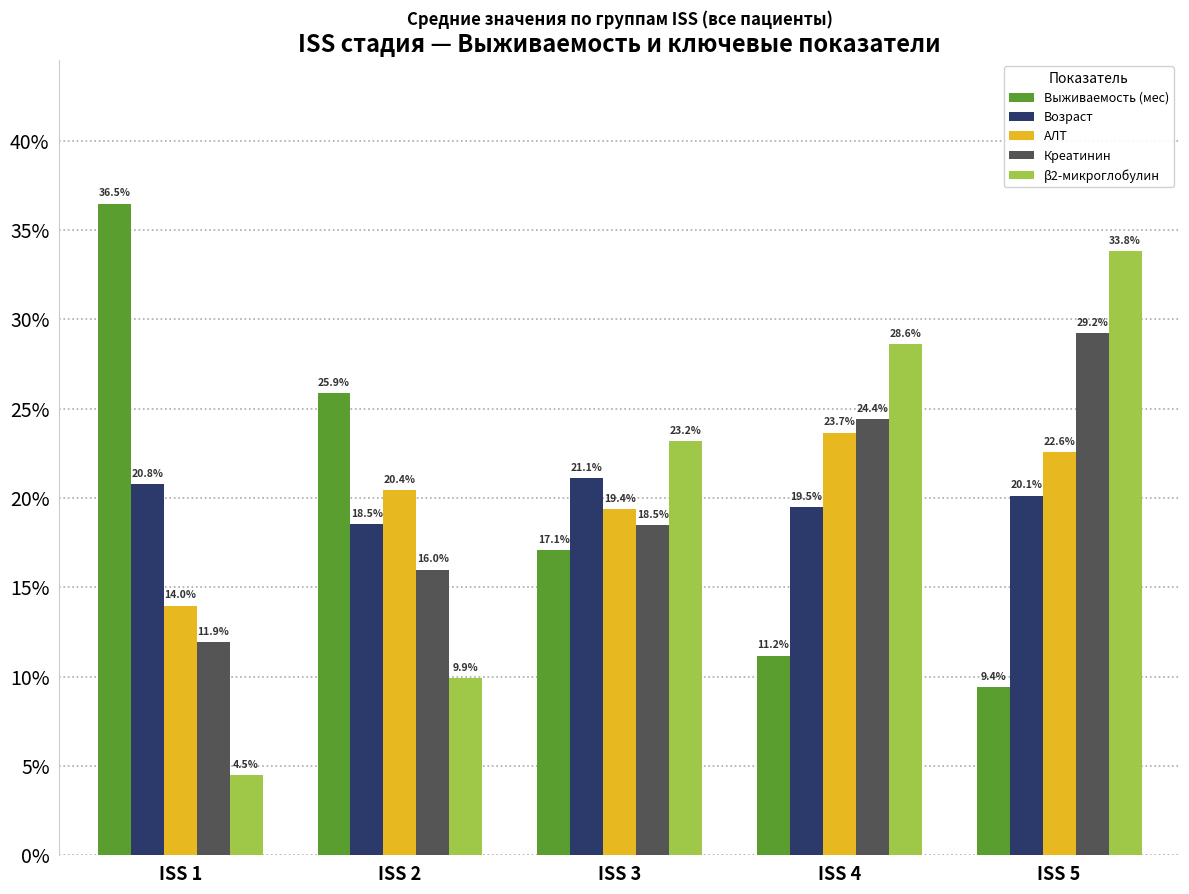

What is the difference between the highest and lowest values at ISS 5?

24.4